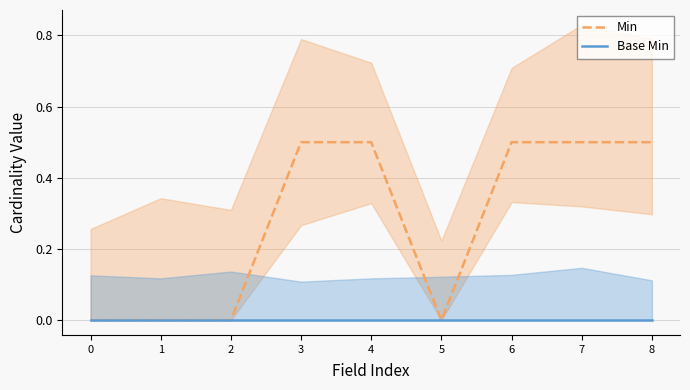

List the series in order of their overall mean, highest first.

Min, Base Min